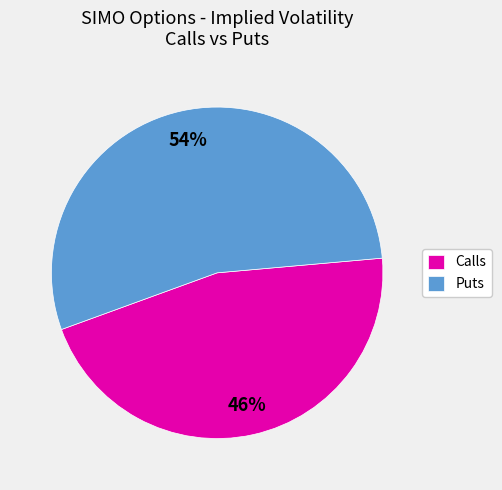

What is the ratio of the value at Puts to the value at Calls?

1.2